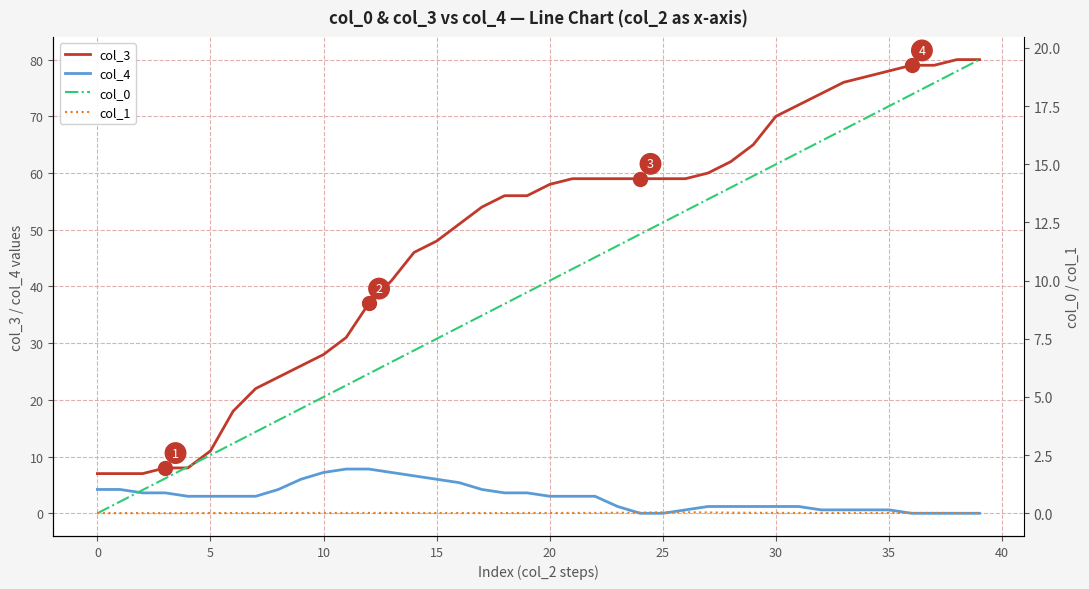

At which label does col_4 first exceed 3?

0